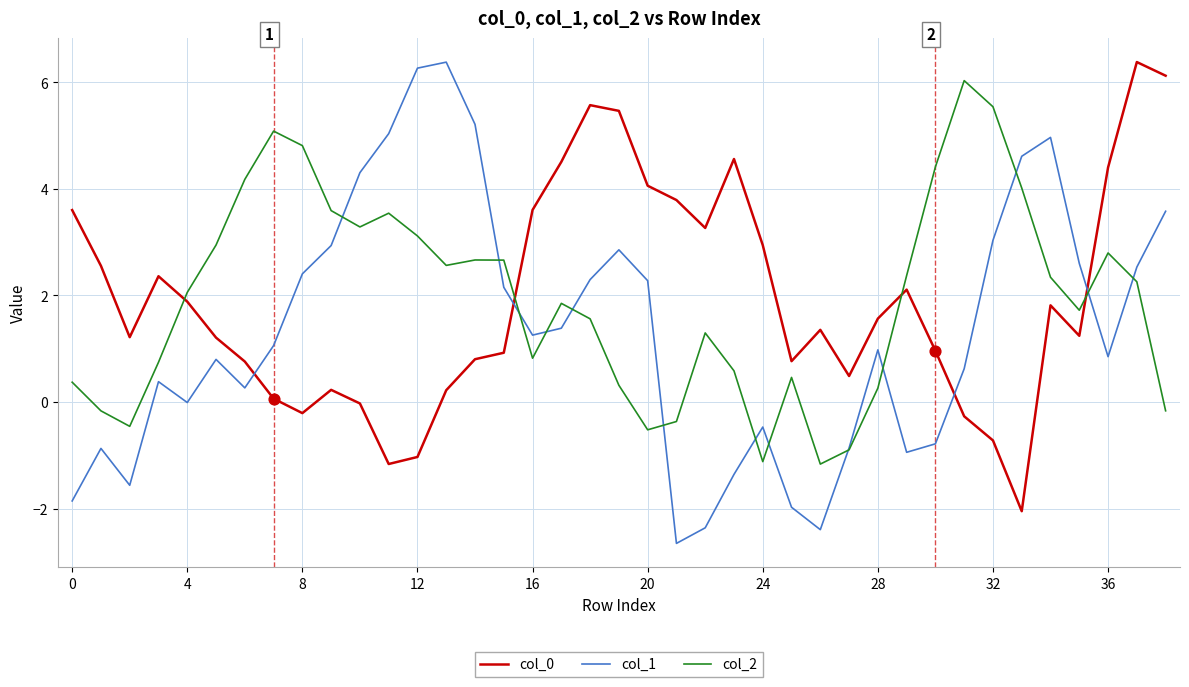

True or false: col_2 and col_0 intersect in this chart.

True